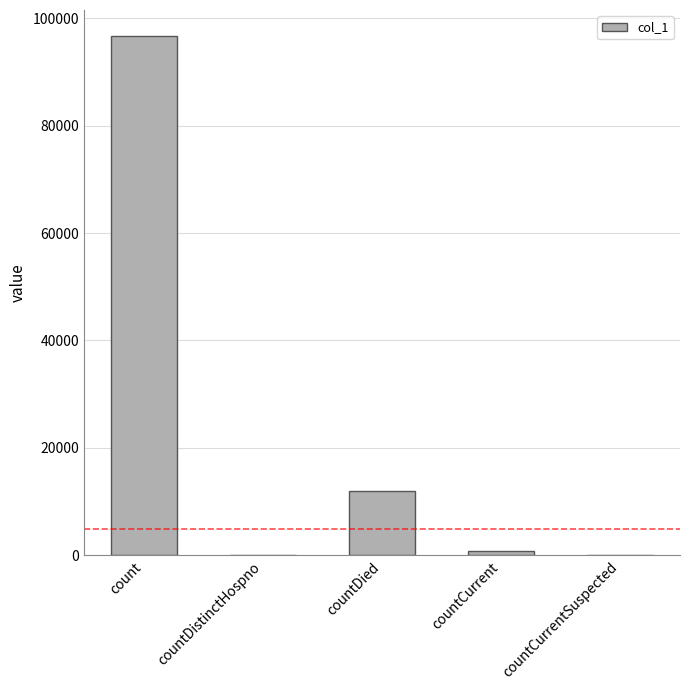

At which label is the value closest to 48343?

countDied